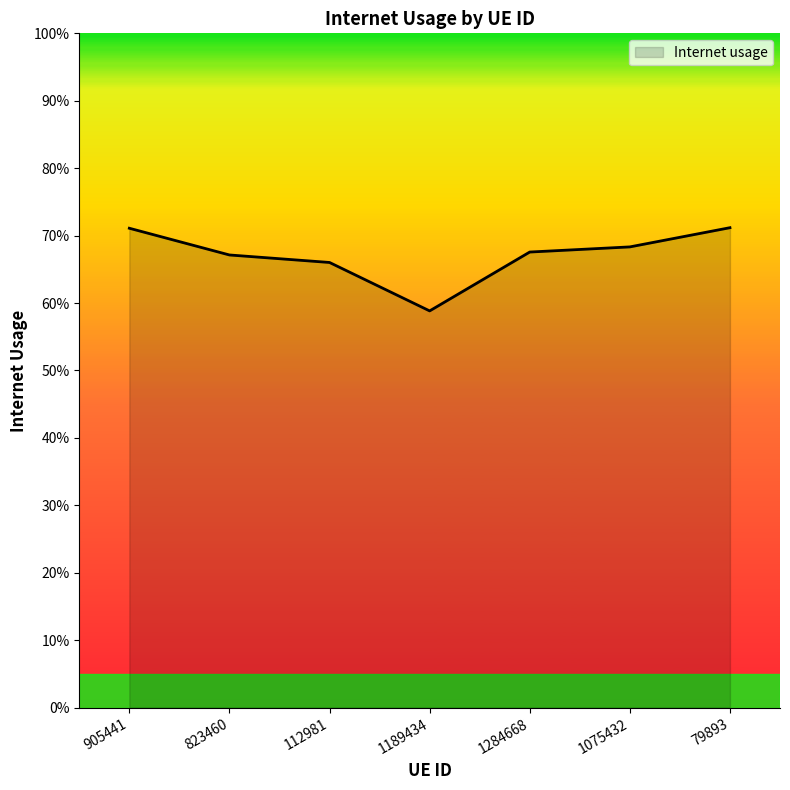

Does the chart display data point markers on the line(s)?

No